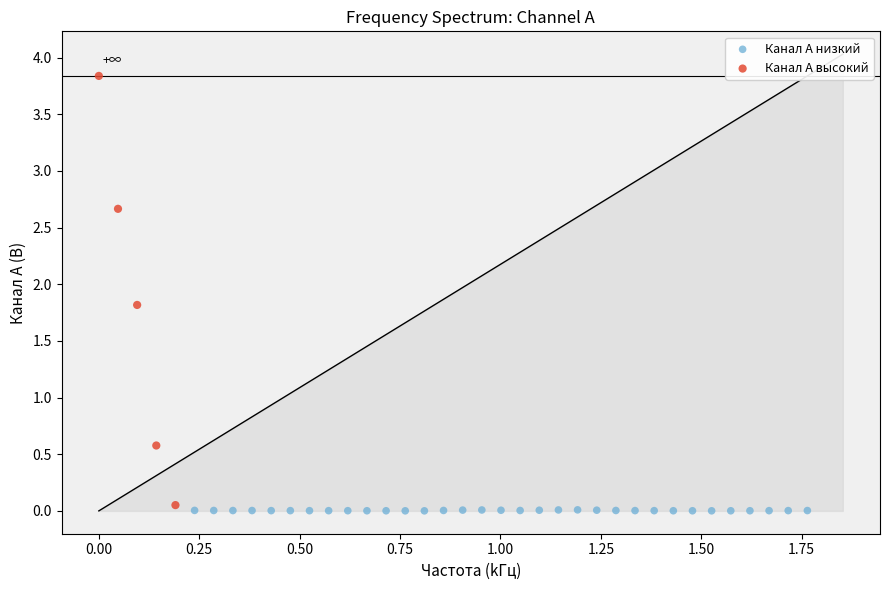

Which series has the largest Y range (max minus min)?

Канал A высокий